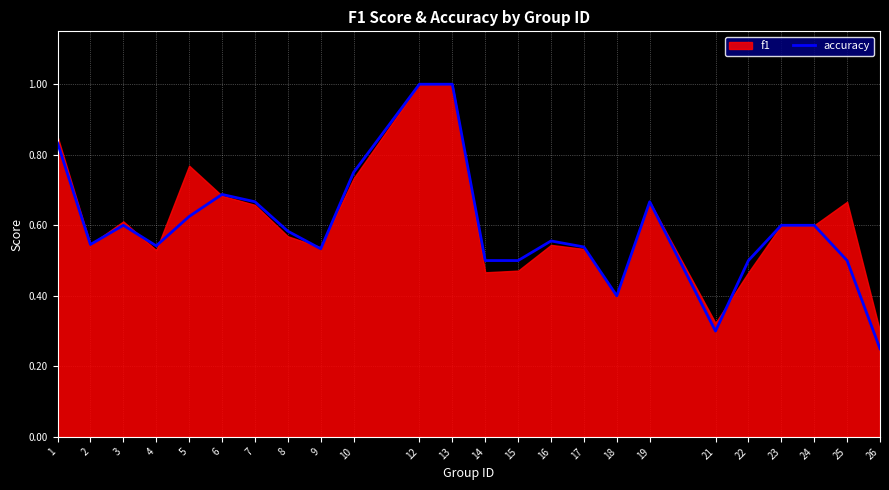

How many interior local valleys (lower than both neighbors) does the data have?

5